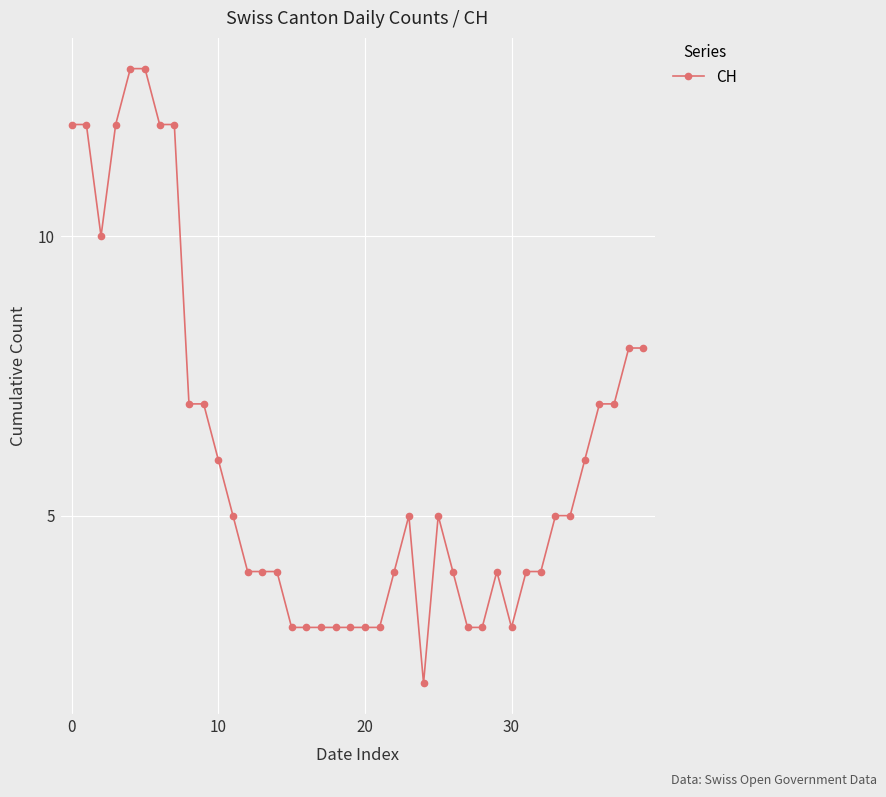

What is the value of the 29th point from the left?

3